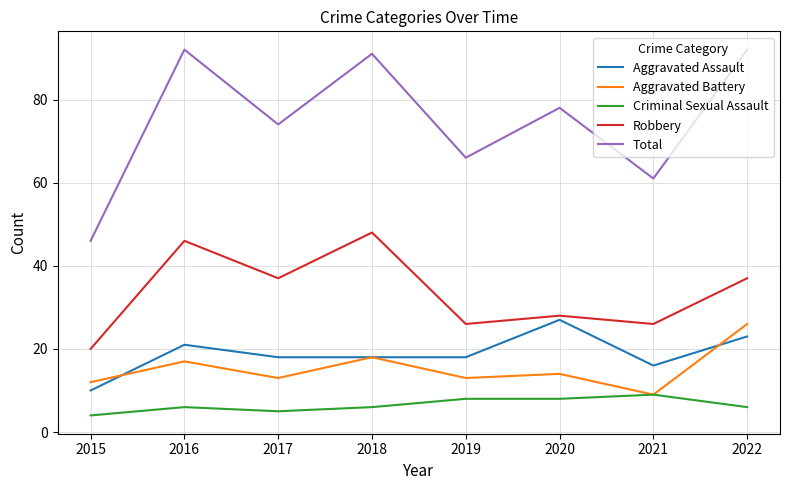

Which series has the largest range (max minus min)?

Total